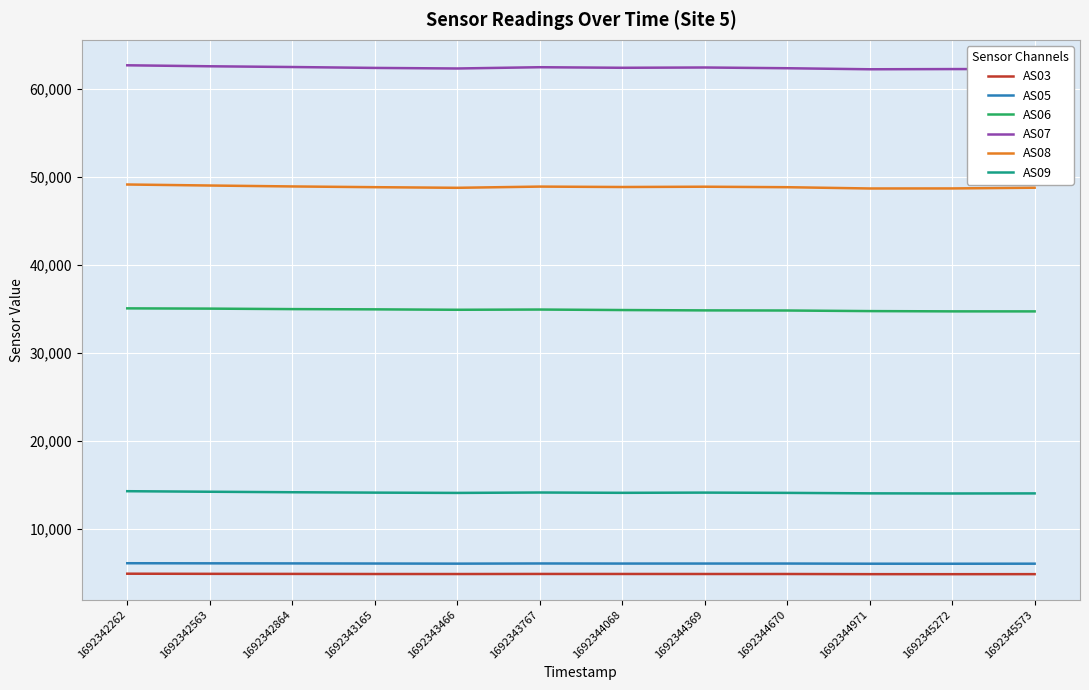

Is it true that AS07 equals 62527 at 1692342864?

True